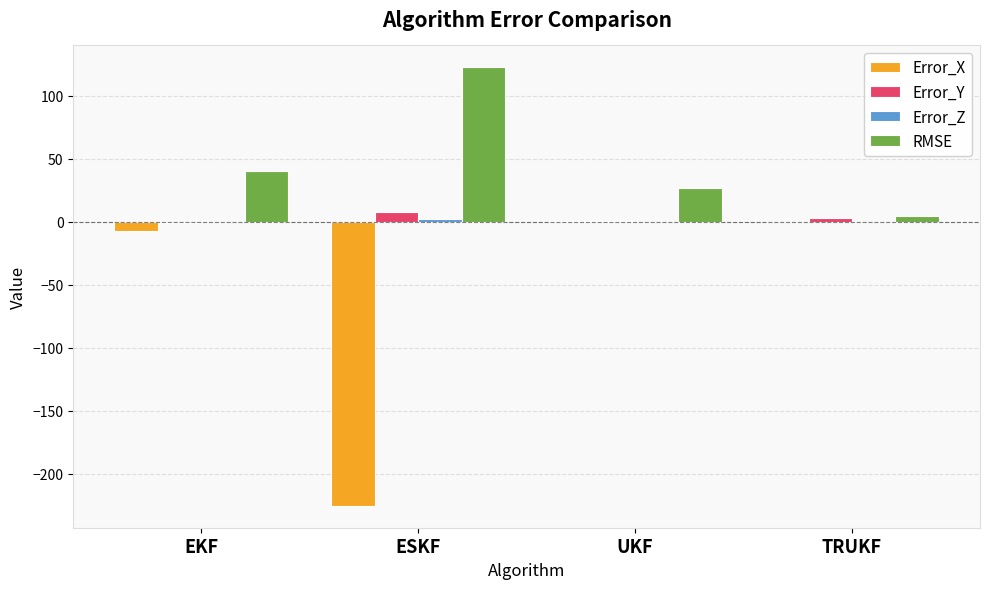

How many series are shown in this chart?

4